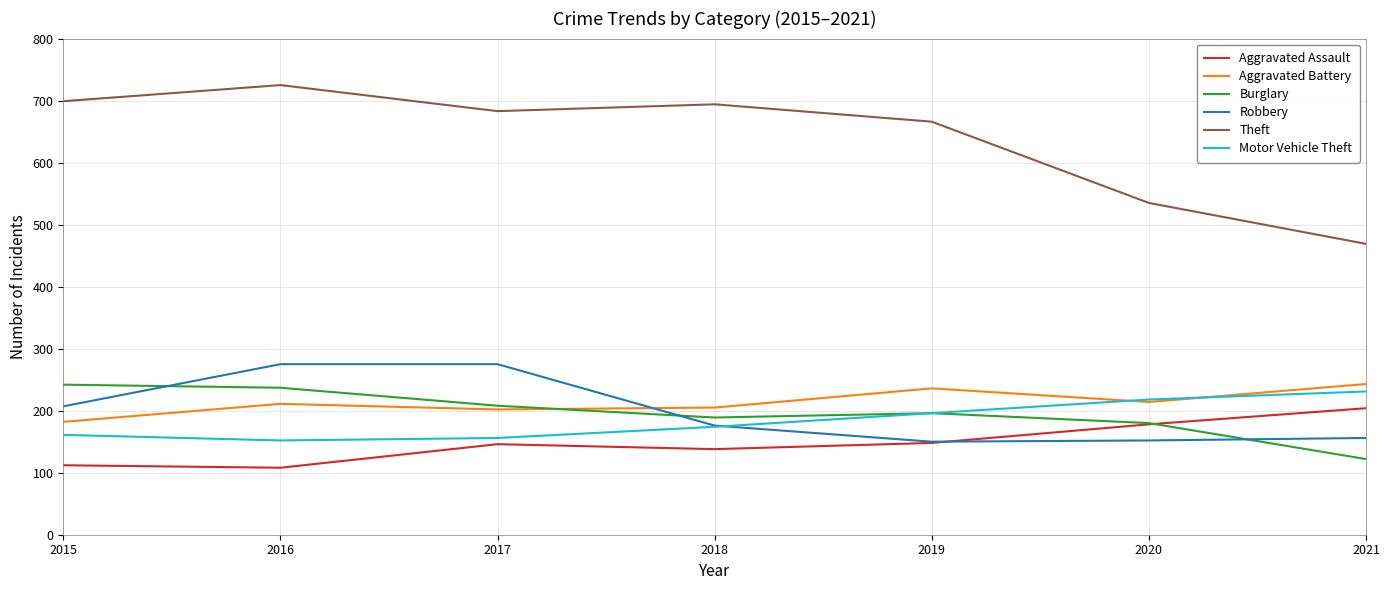

True or false: Robbery has more than 2 points higher than both neighbors.

False